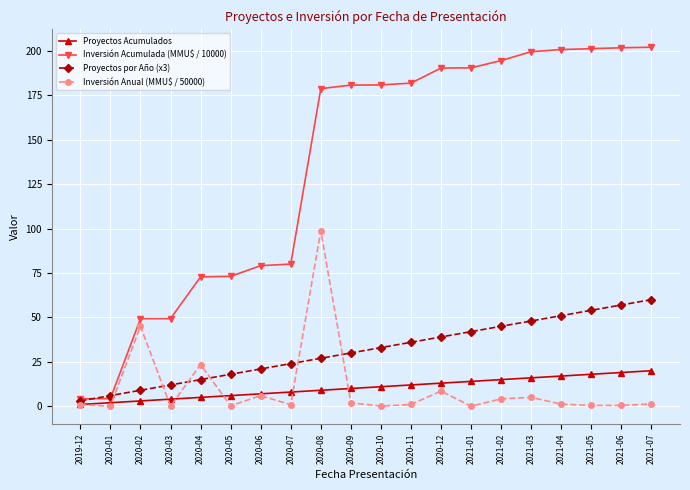

What is the greatest value displayed?

202.0